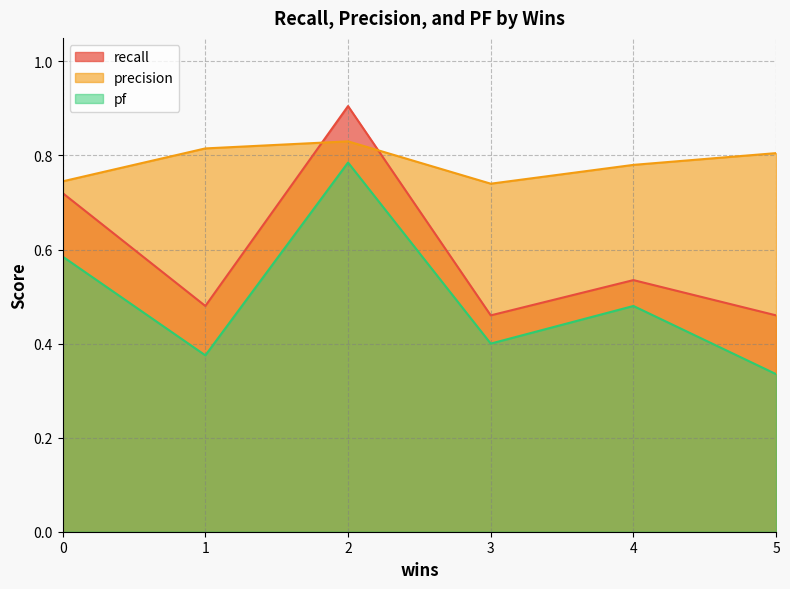

Rank the series at 2 from lowest to highest value.

pf, precision, recall